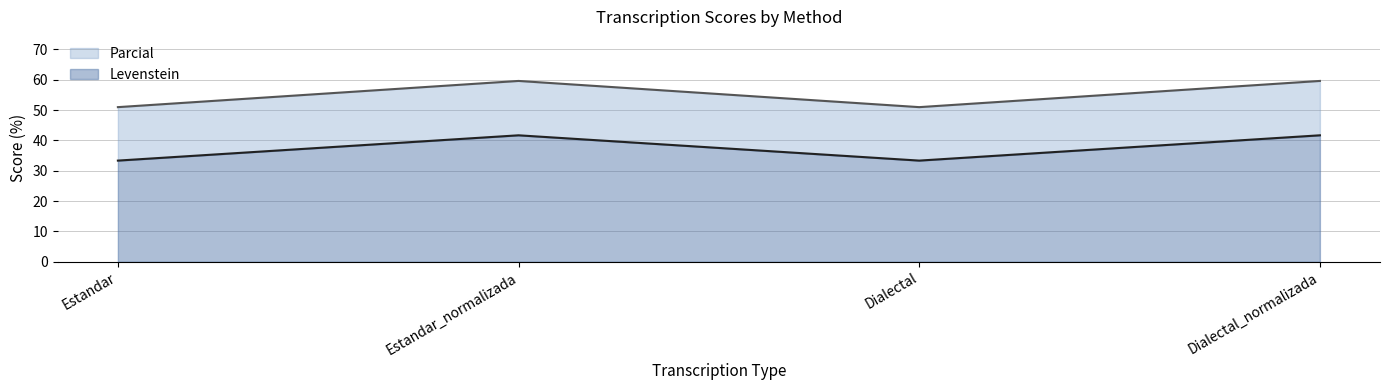

What is the difference between the maximum and minimum values in the Levenstein series?

8.3